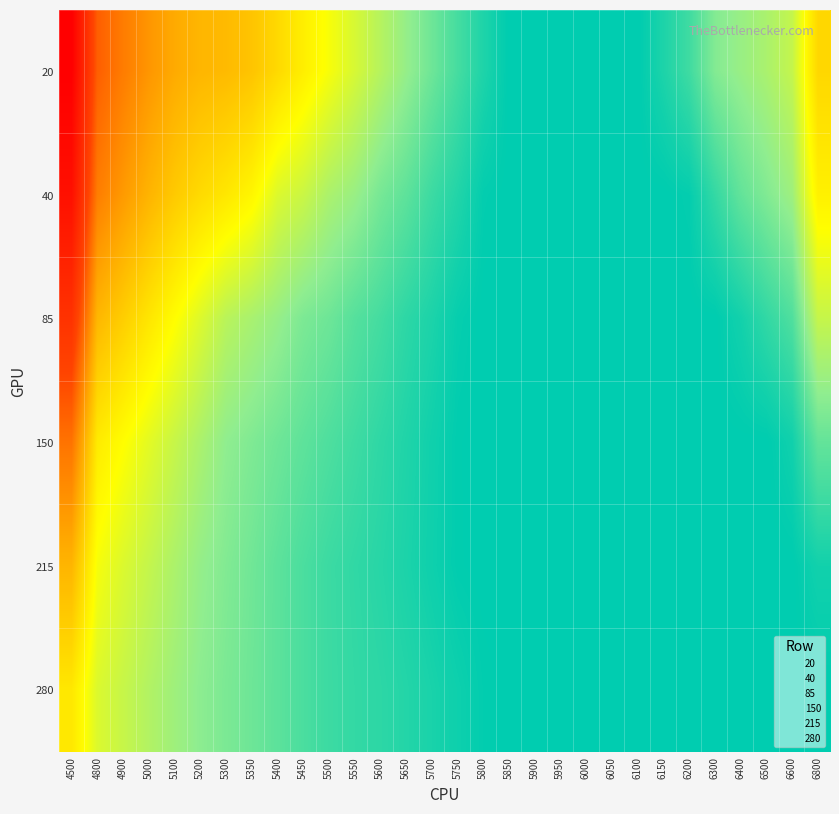

What is the total value across all series at 5400?

1.7